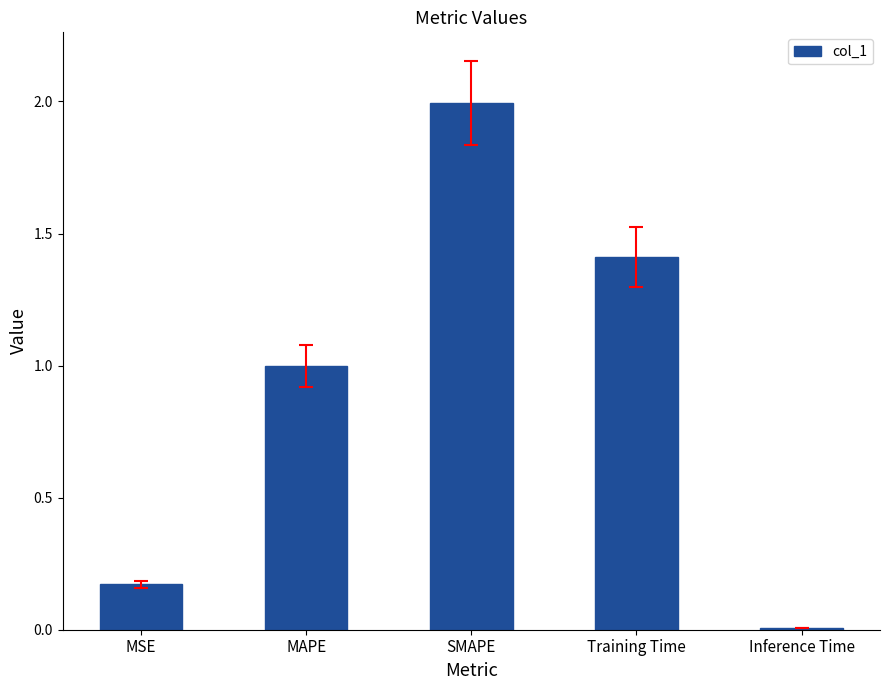

List the labels in order of value, largest first.

SMAPE, Training Time, MAPE, MSE, Inference Time